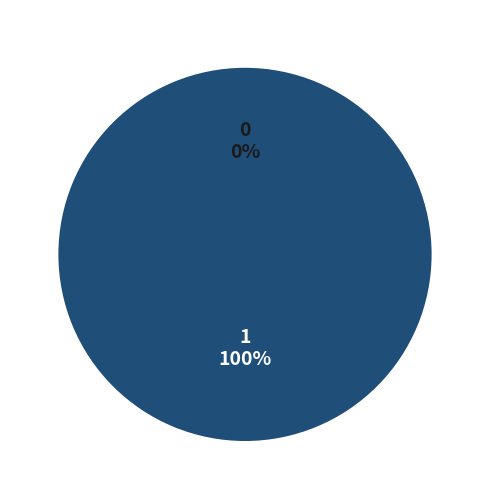

Rank the categories by value from lowest to highest.

0, 1